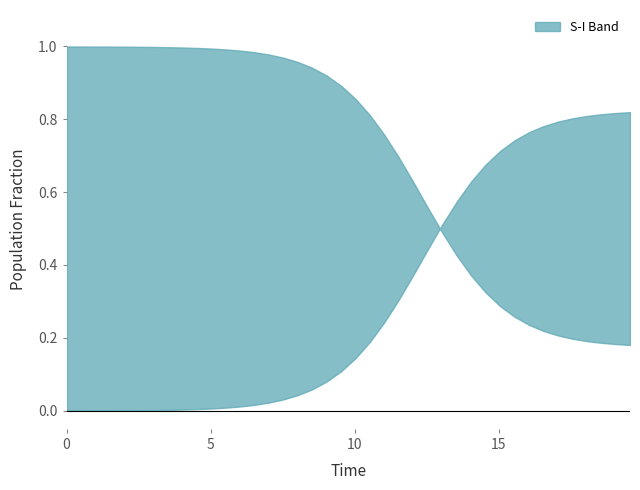

What is the difference between the maximum and second lowest values in the time series?

19.1